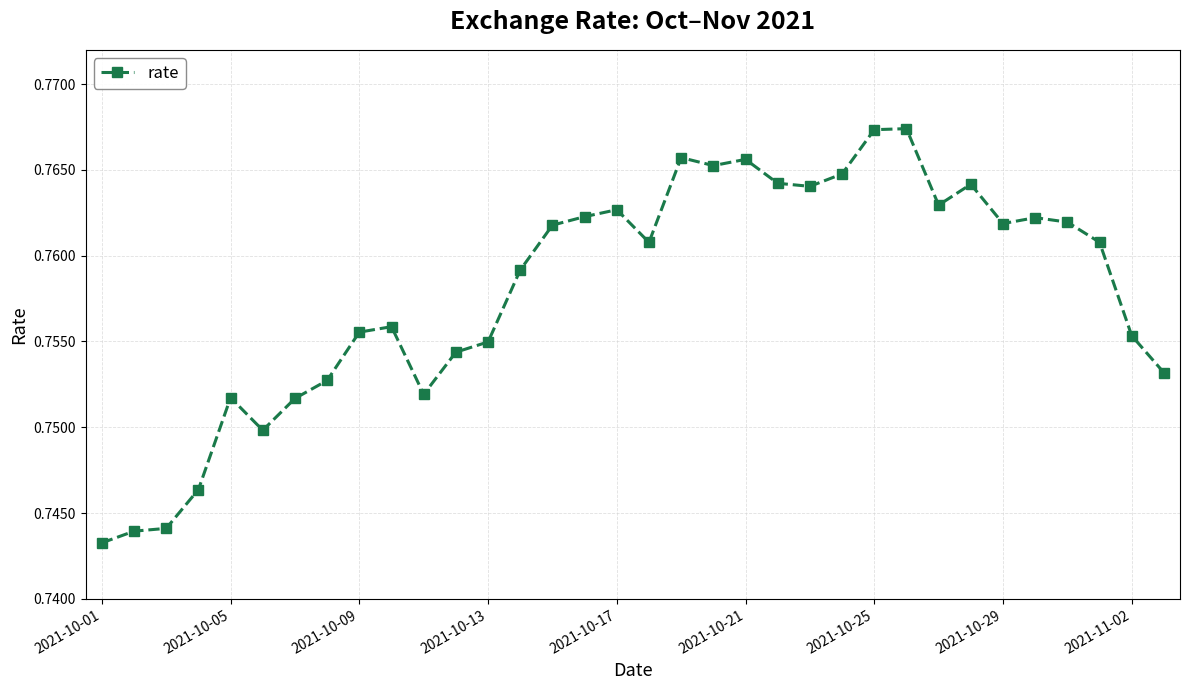

Count the values in the range 0 to 1.

34